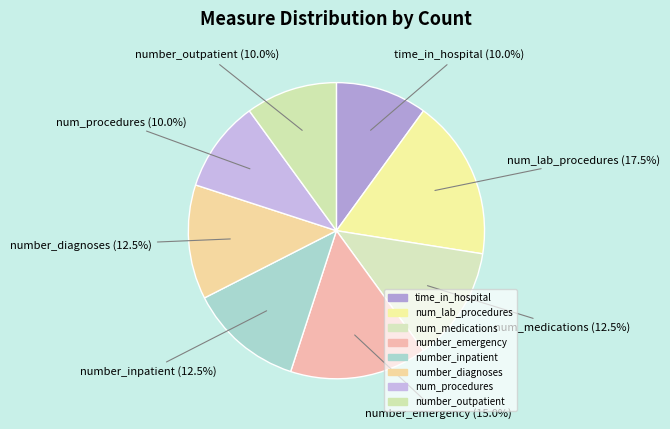

To the nearest percent, what is the average slice percentage?

12%